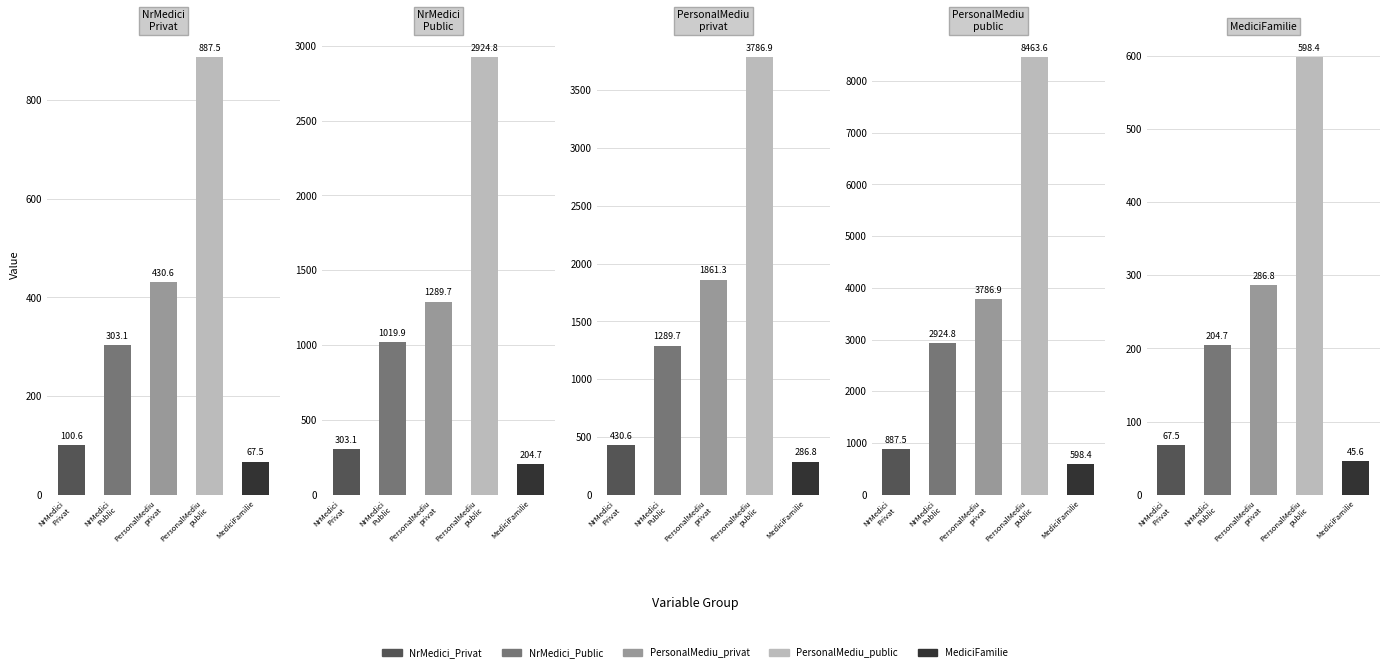

What is the value of the NrMedici_Privat bar at the 3rd from the left?

430.6